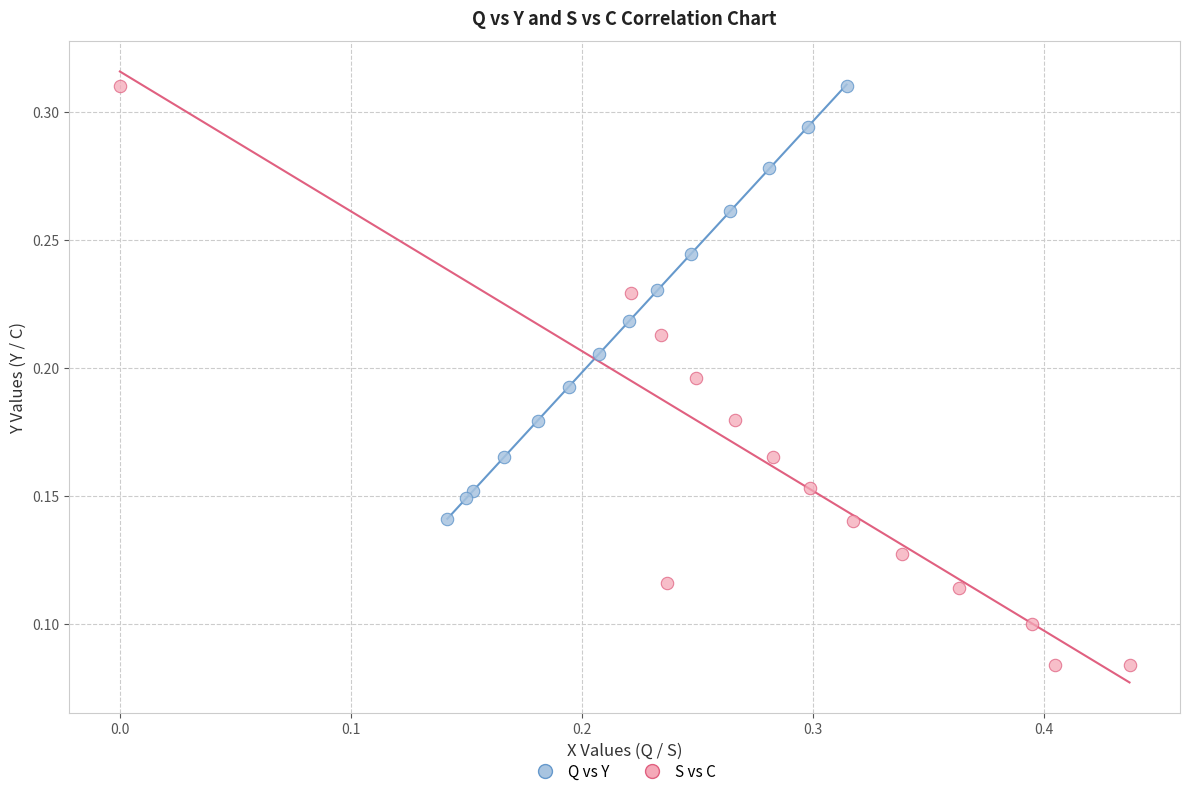

Which series reaches the minimum Y coordinate?

S vs C